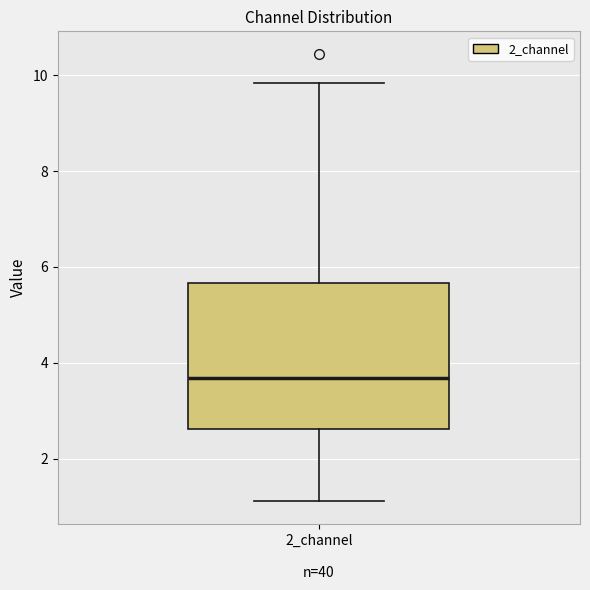

Transcribe this box plot: give where the median line is, the range the box spans, and where the two whiskers end, as read against the y-axis. The values are not printed on the chart, so give them approximately, as read against the axis.

median 3.6, box 2.6 to 5.6, whiskers 1.2 to 9.8